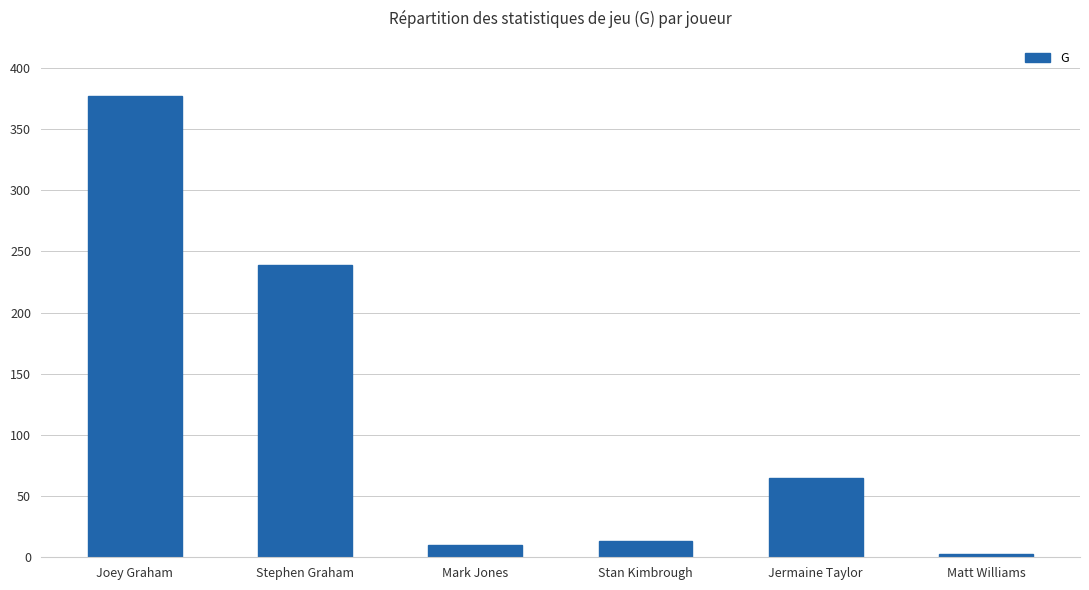

Is it true that the value at Jermaine Taylor is 65?

True